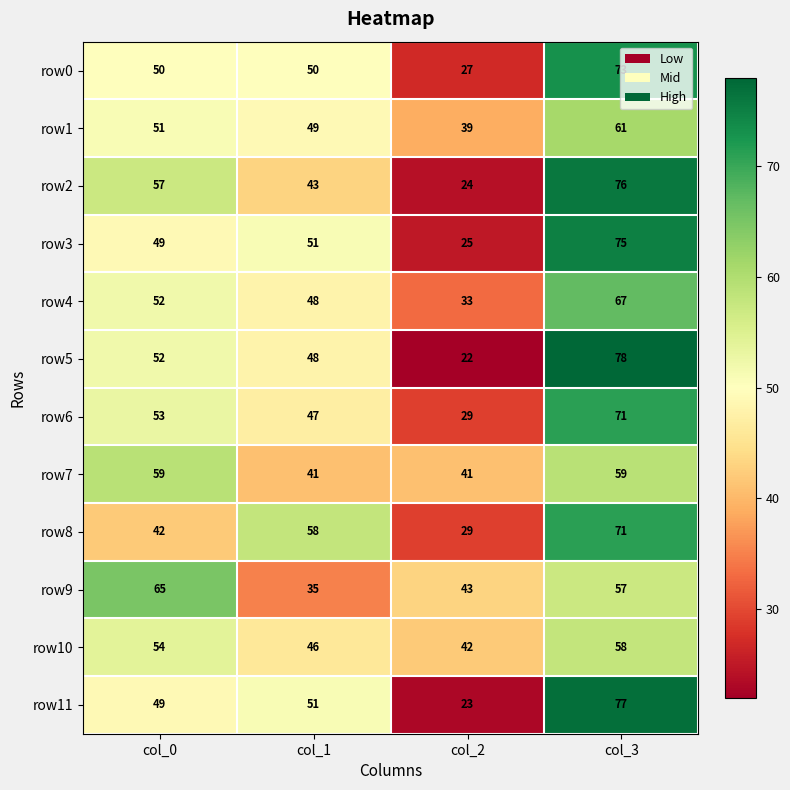

Which series has the widest spread of values?

row5